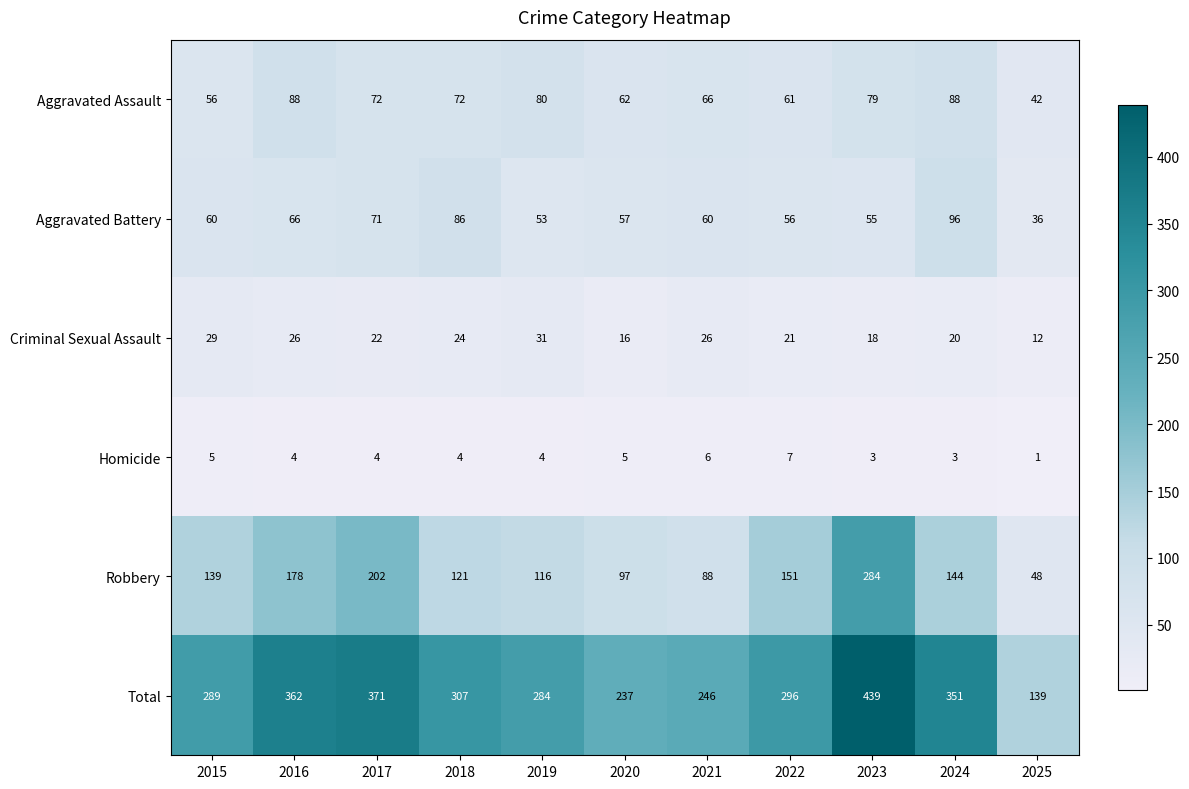

What is the highest value of the Aggravated Assault series?

88